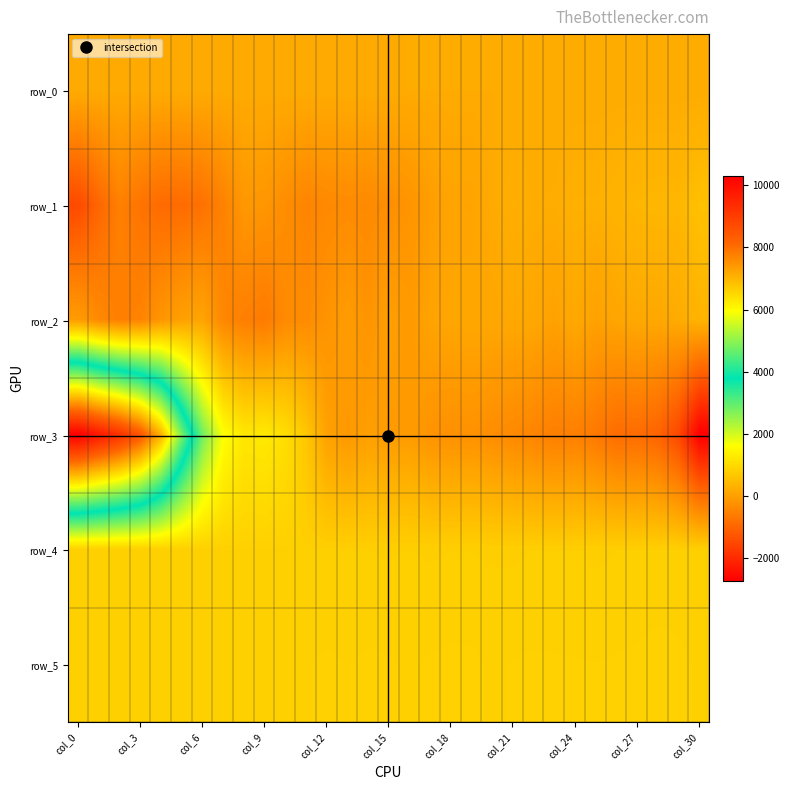

How many data points in row_3 are above -72?

15